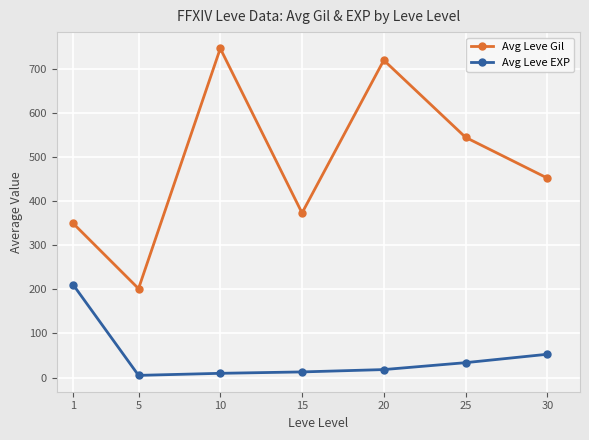

True or false: Avg Leve EXP and Avg Leve Gil cross at least once.

False